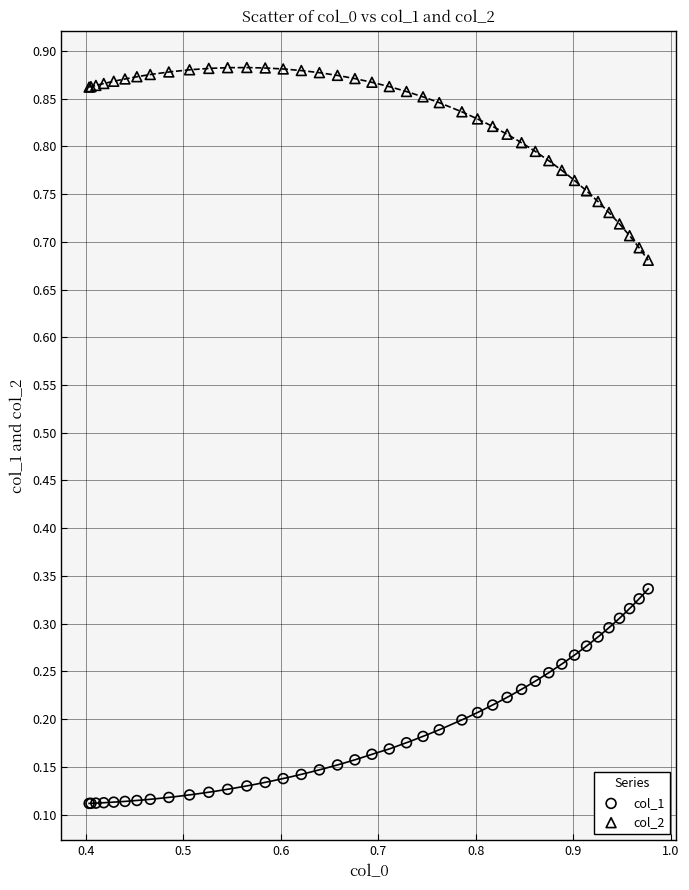

Which series contains the lowest Y value?

col_1